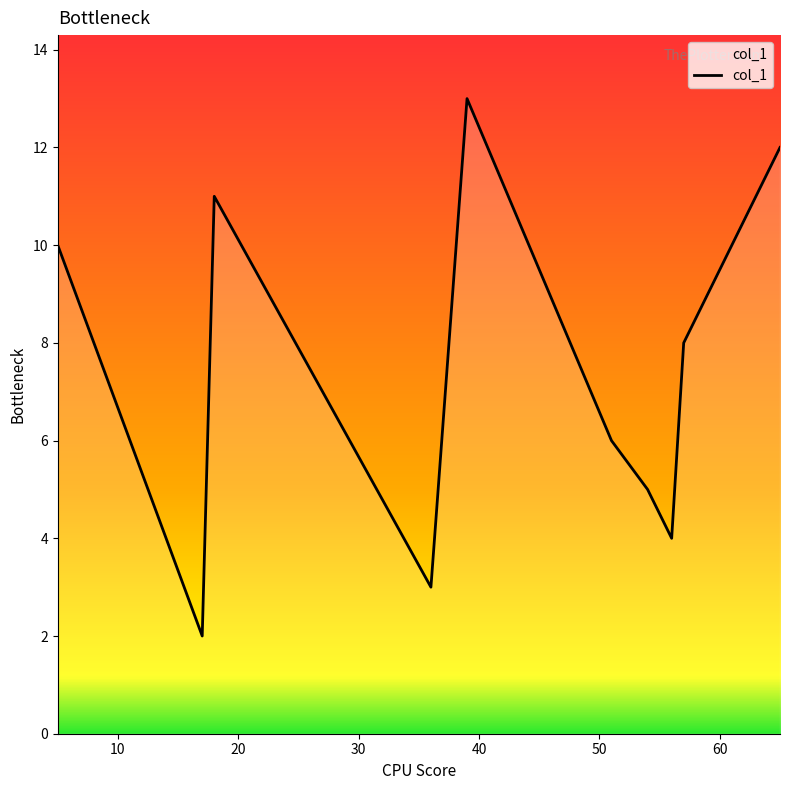

Reading right to left, what are all the values shown in this chart?

12	9	8	4	5	6	13	3	7	11	2	10